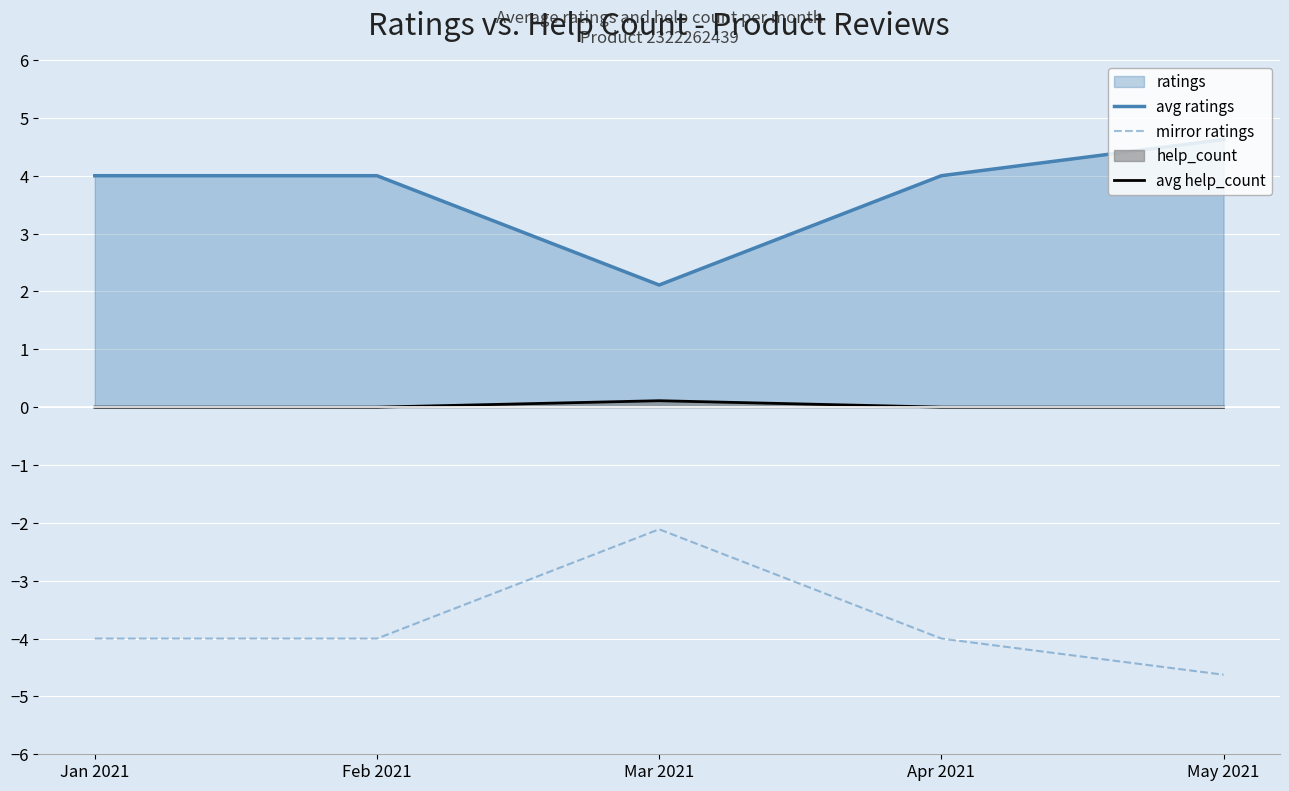

Where is avg ratings nearest to the value 3?

Mar 2021